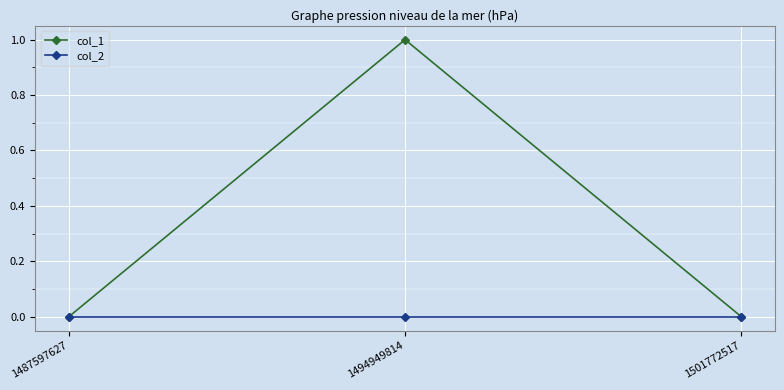

What are all the series names shown in the legend?

col_1, col_2